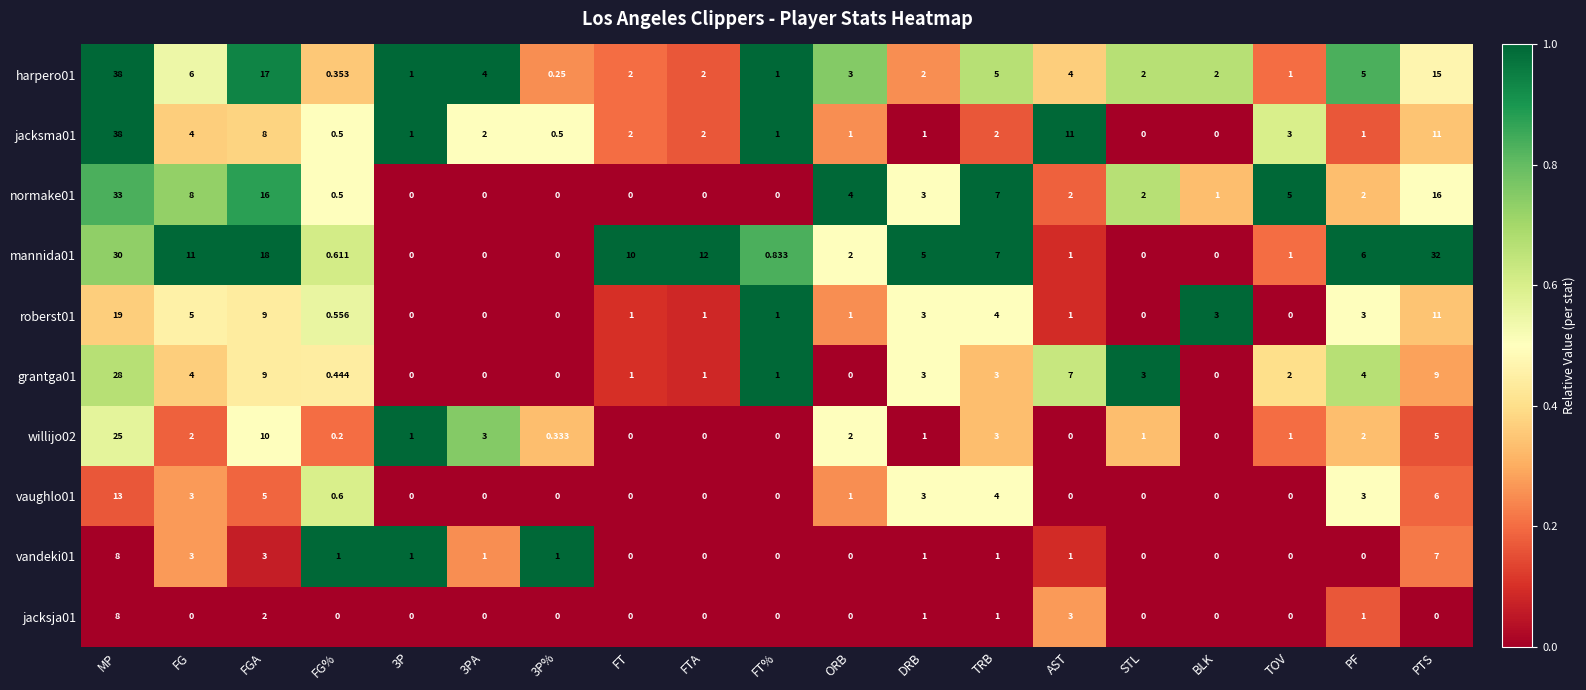

Count the number of data series in this chart.

10